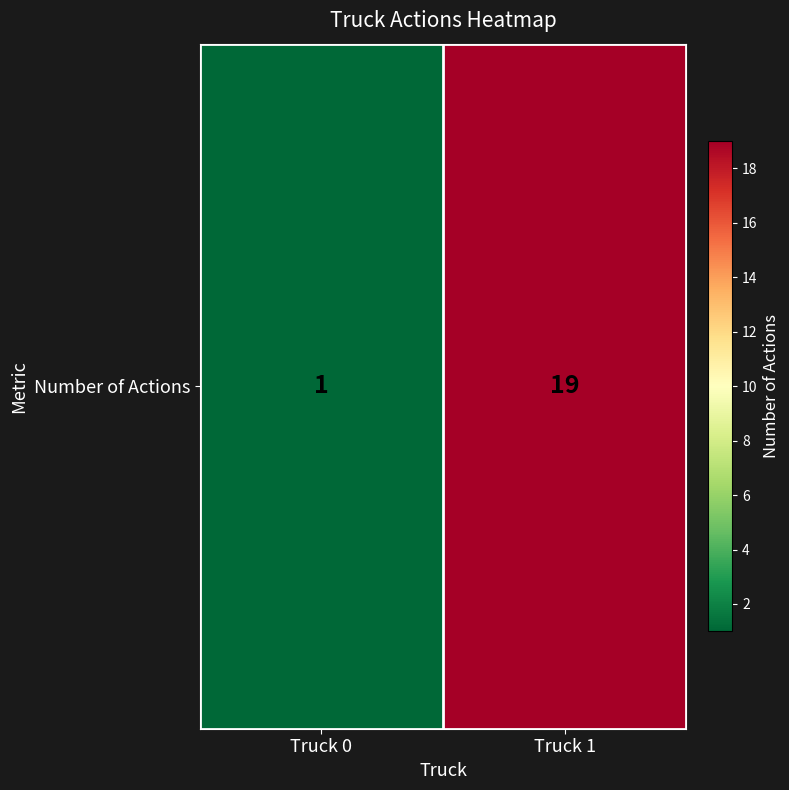

What is the difference between the maximum and minimum values?

18